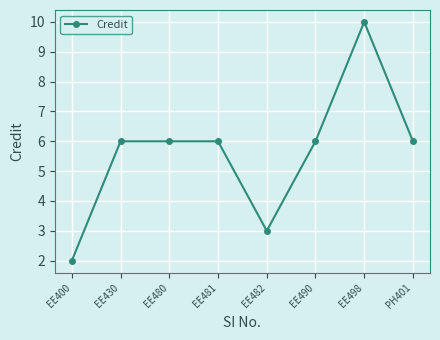

What is the sum of all values?

45